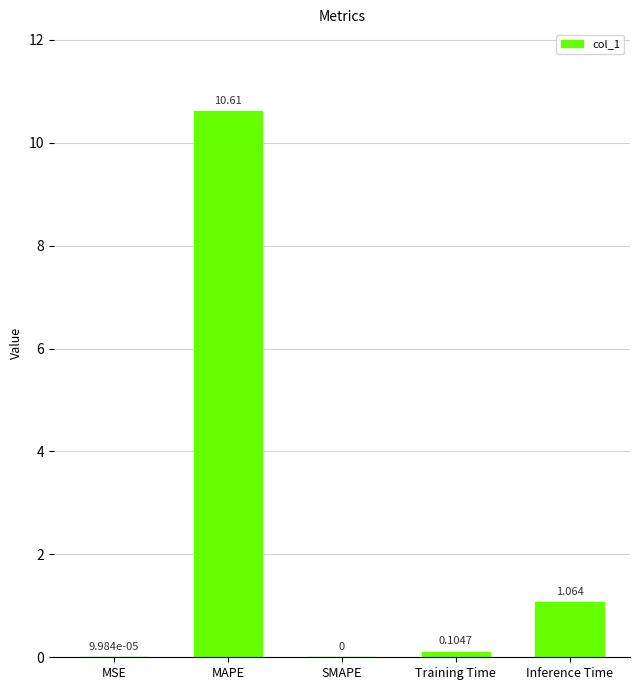

The chart shows a value of 0.0 at SMAPE. True or false?

True